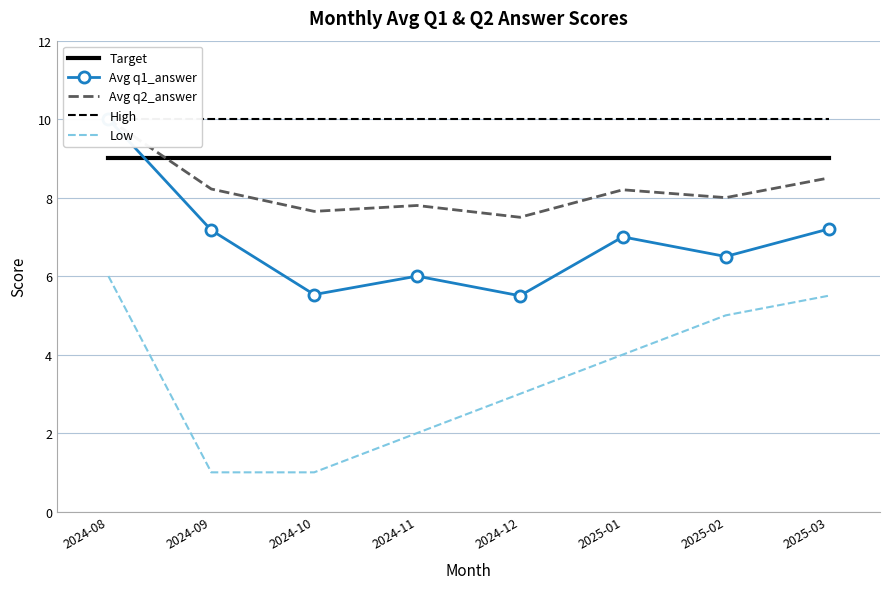

What is the difference between the maximum and second lowest values in the Low series?

5.0